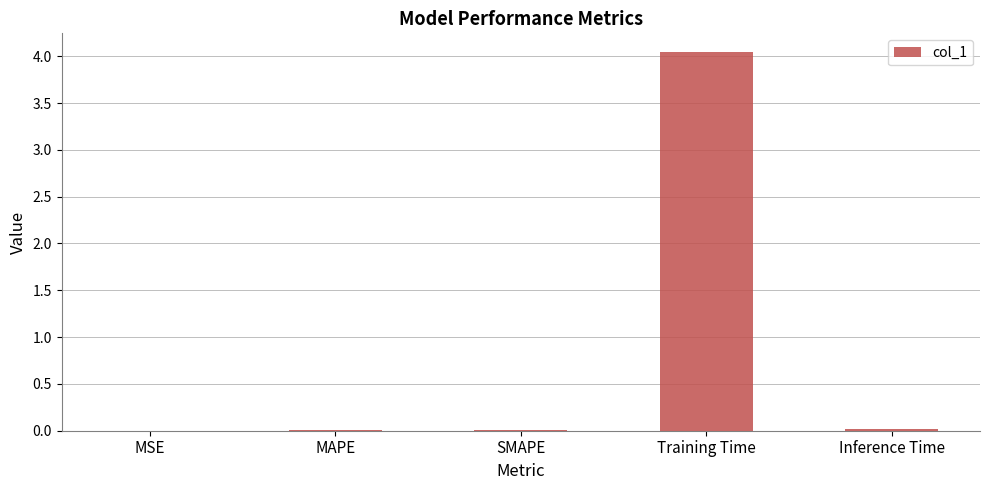

What is the sum of all values?

4.1